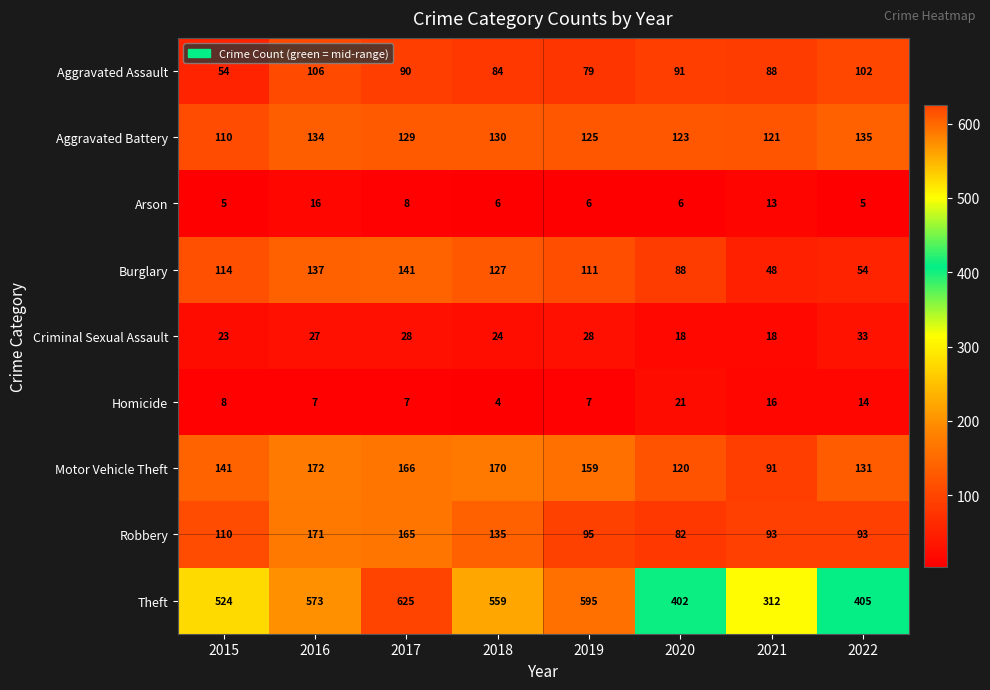

At which category is the sum across all series the highest?

2017